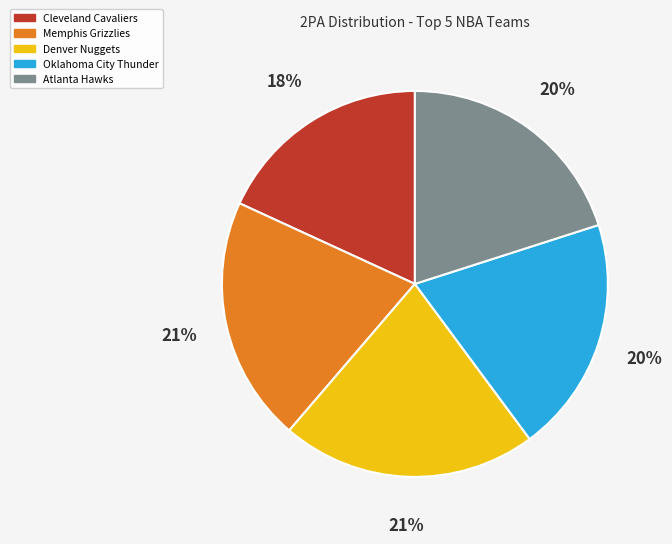

Between Memphis Grizzlies and Cleveland Cavaliers, which is larger?

Memphis Grizzlies